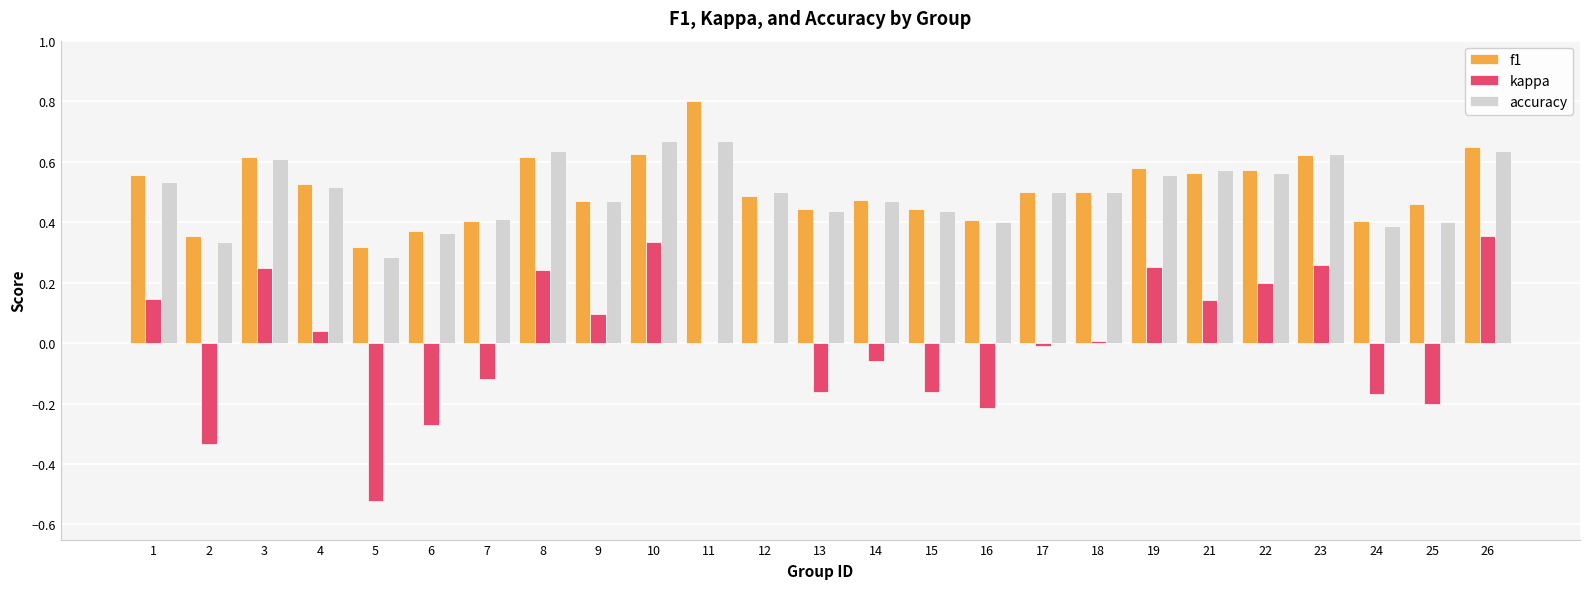

What is the sum of all f1 values?

12.7